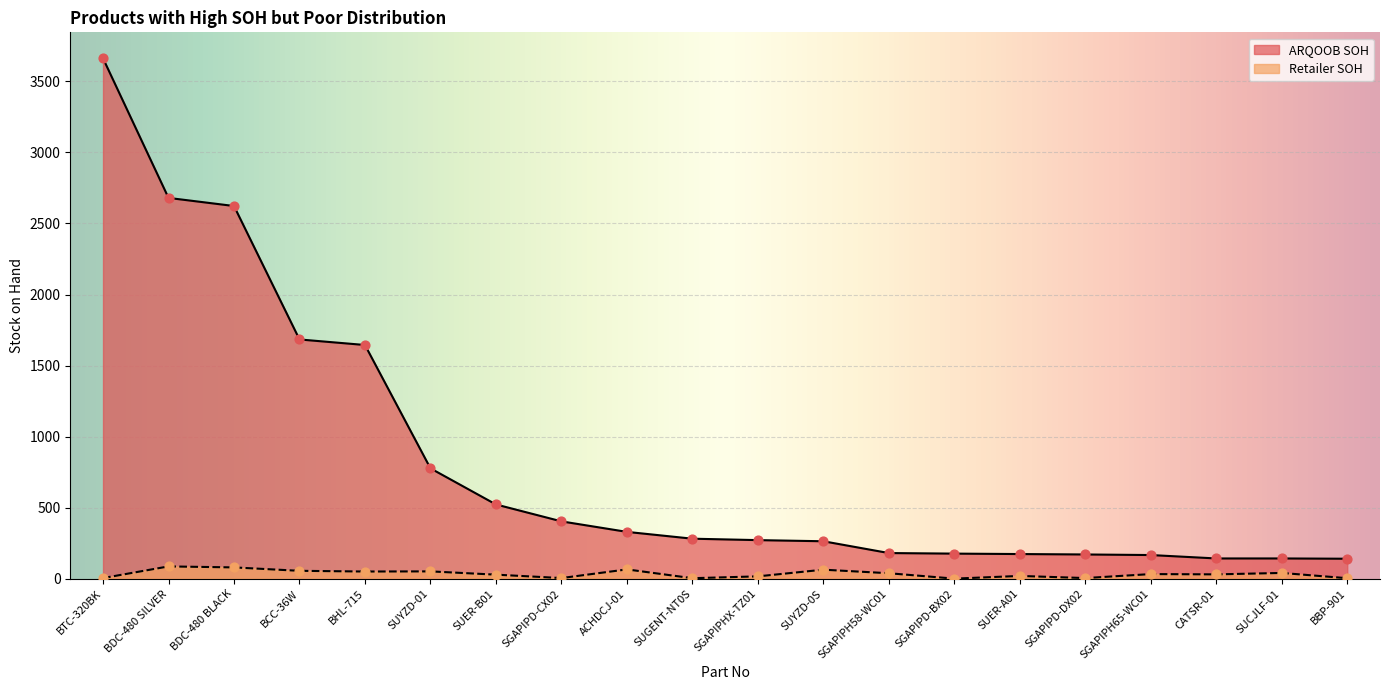

What are all the series names shown in the legend?

ARQOOB SOH, Retailer SOH